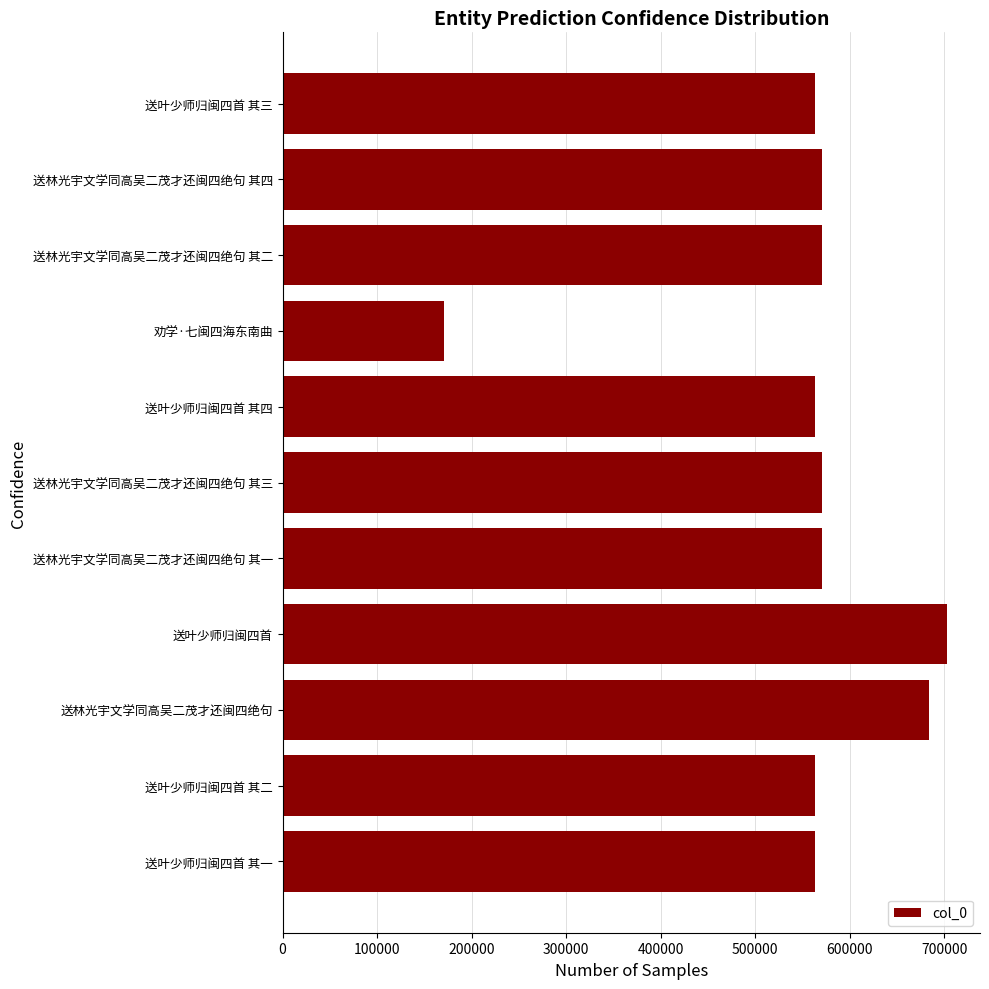

Is it true that the value at 送叶少师归闽四首 其二 is 562907?

True